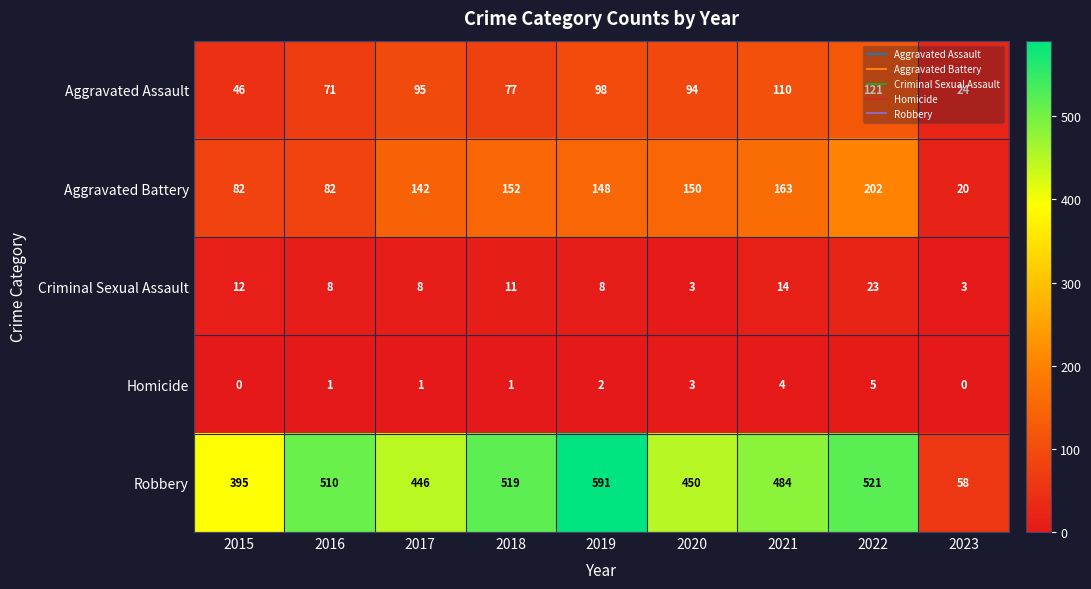

At which category is the sum across all series the highest?

2022